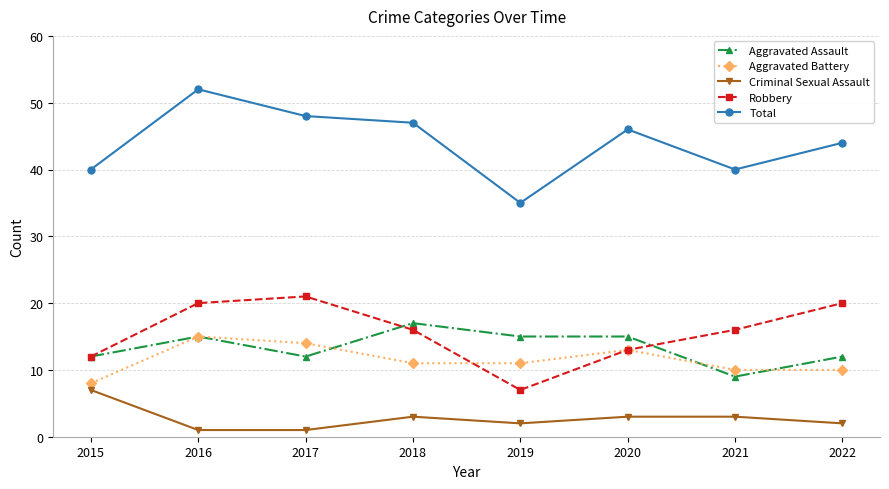

True or false: Total and Aggravated Battery cross at least once.

False